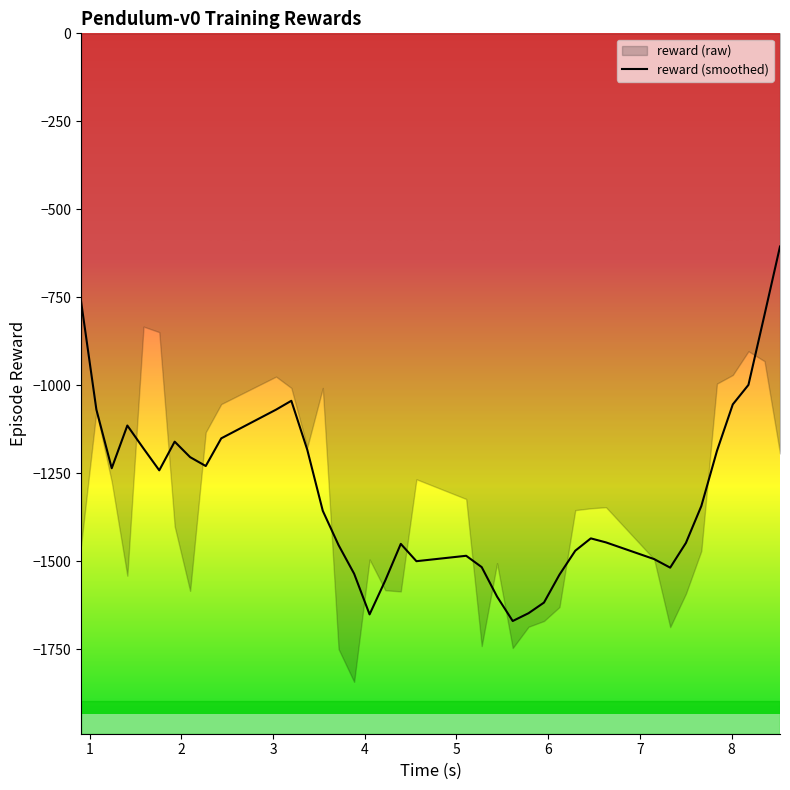

What is the minimum value for reward (smoothed)?

-1669.9